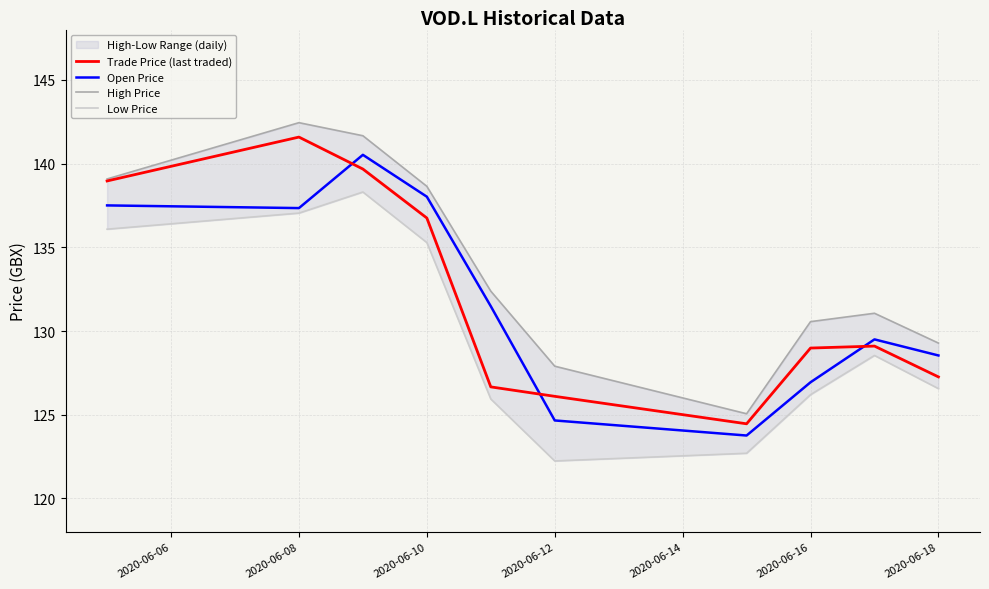

What is the minimum value for Open Price?

123.8